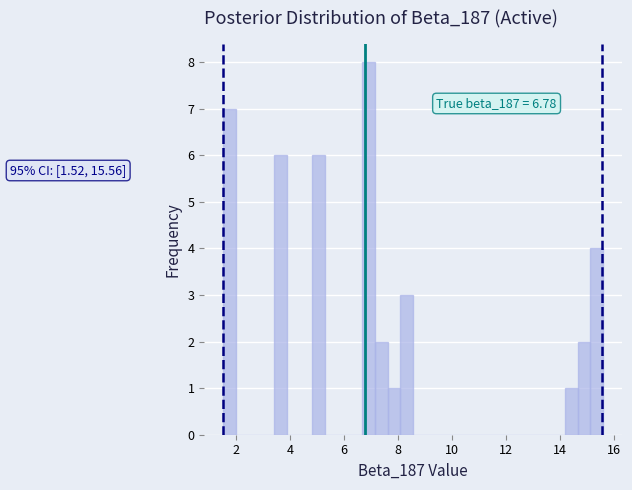

Read against the x-axis, roughly where is the centre of the tallest bar?

7.0